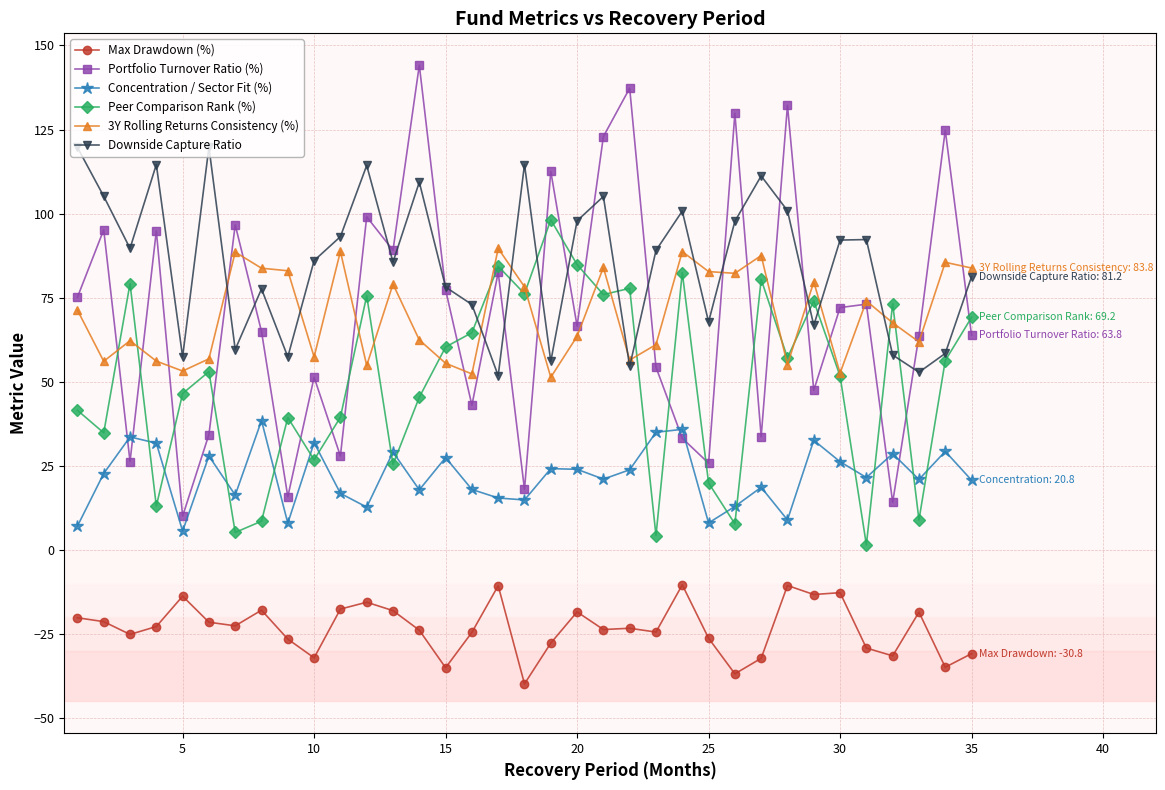

Which series has the largest total across all categories?

Downside Capture Ratio